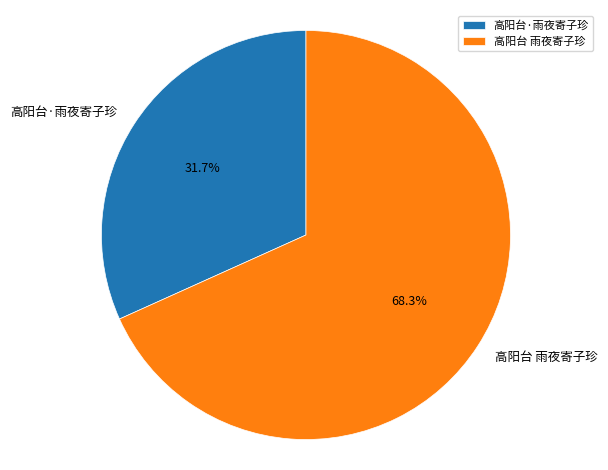

Rank the categories by value from lowest to highest.

高阳台·雨夜寄子珍, 高阳台 雨夜寄子珍